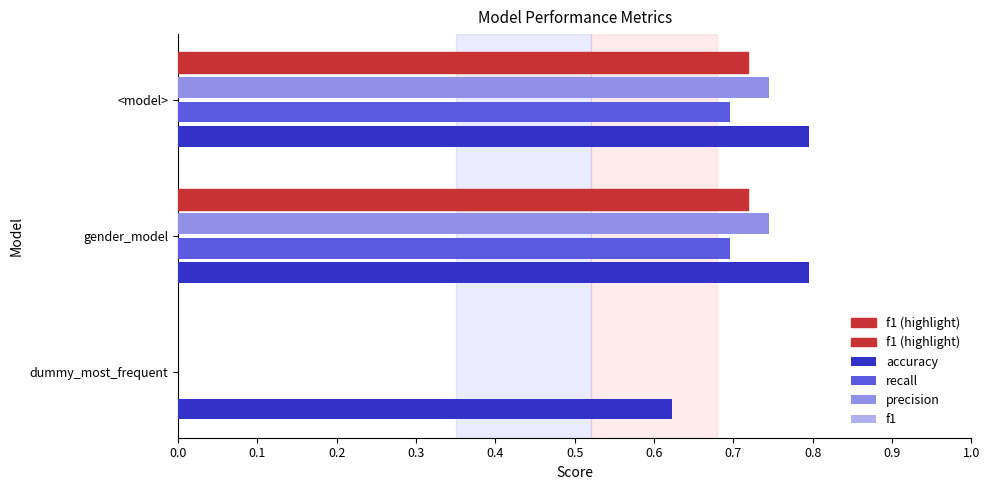

Between dummy_most_frequent and <model>, which series saw the biggest shift?

precision